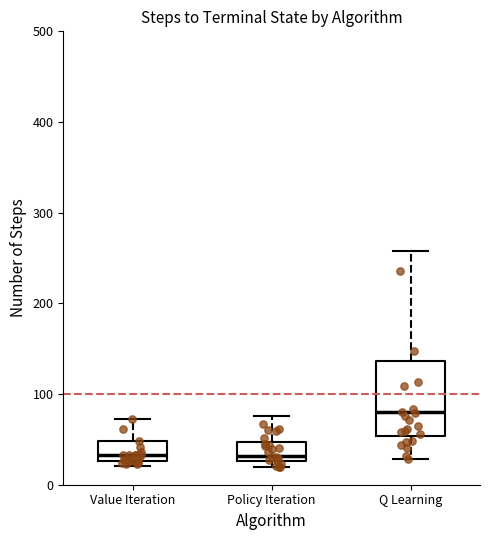

Where does the lower whisker of the box for Q Learning end on the y-axis? The values are not printed on the chart, so give them approximately, as read against the axis.

30